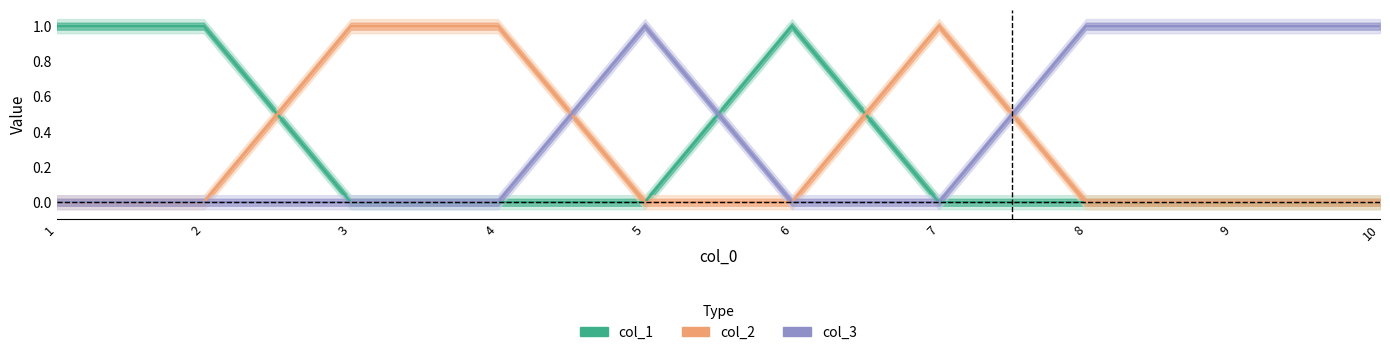

Where is the first local maximum for col_2?

7